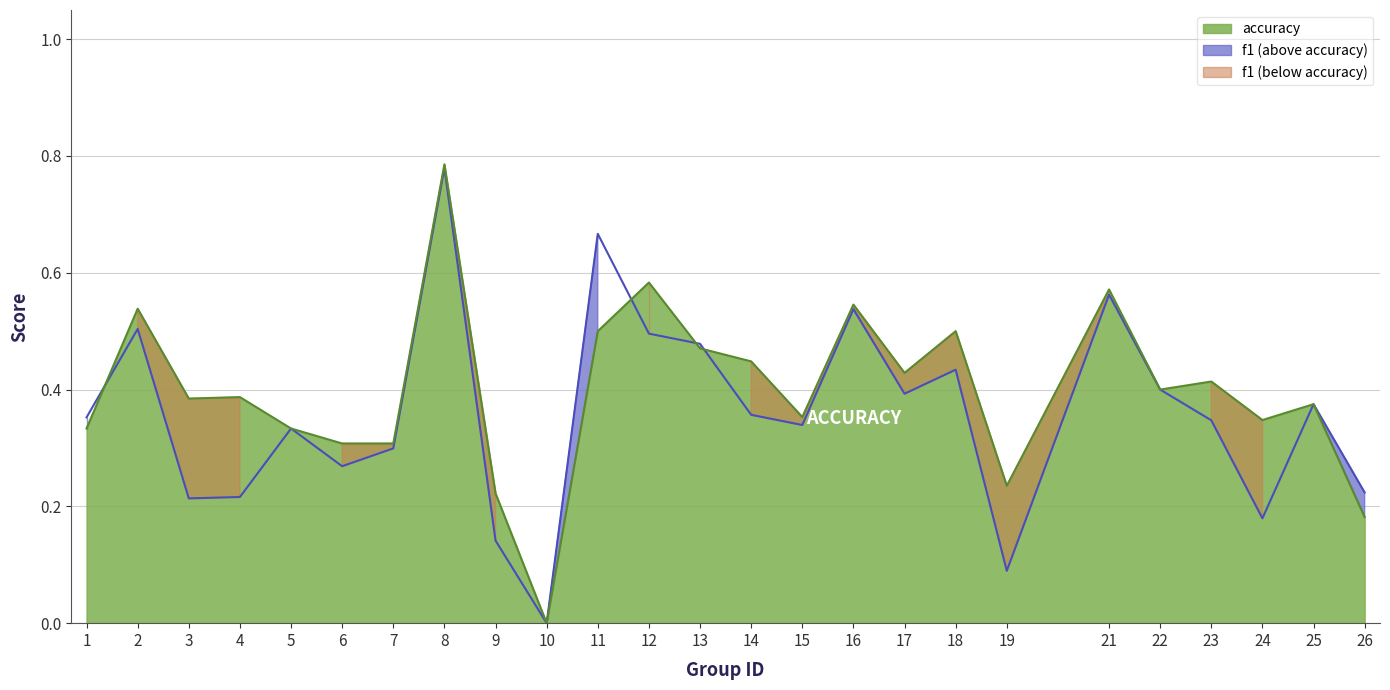

List the series in order of their overall mean, lowest first.

f1, accuracy